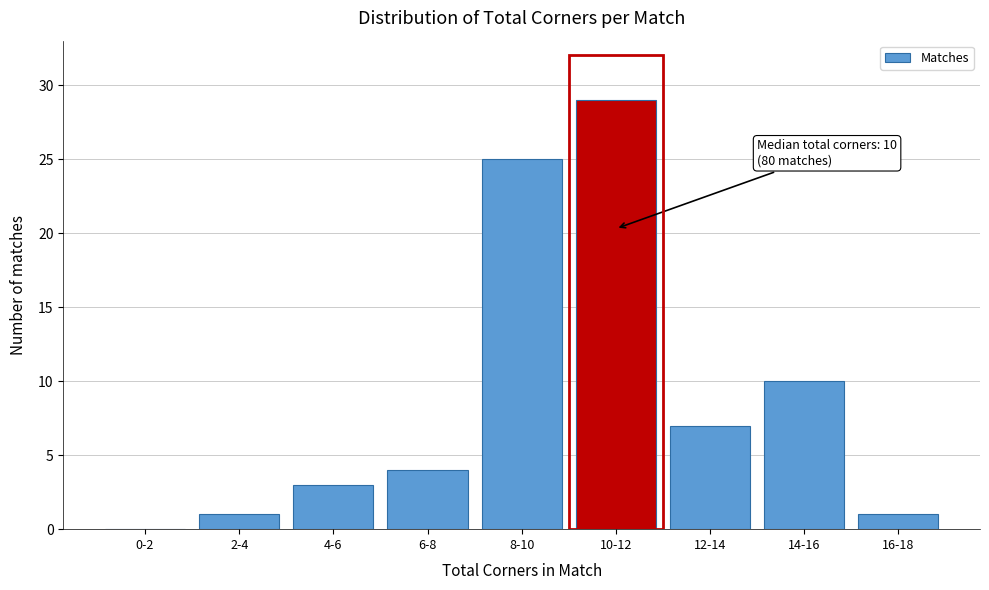

Reading right to left, extract all data points from this chart.

16-18=1	14-16=10	12-14=7	10-12=29	8-10=25	6-8=4	4-6=3	2-4=1	0-2=0